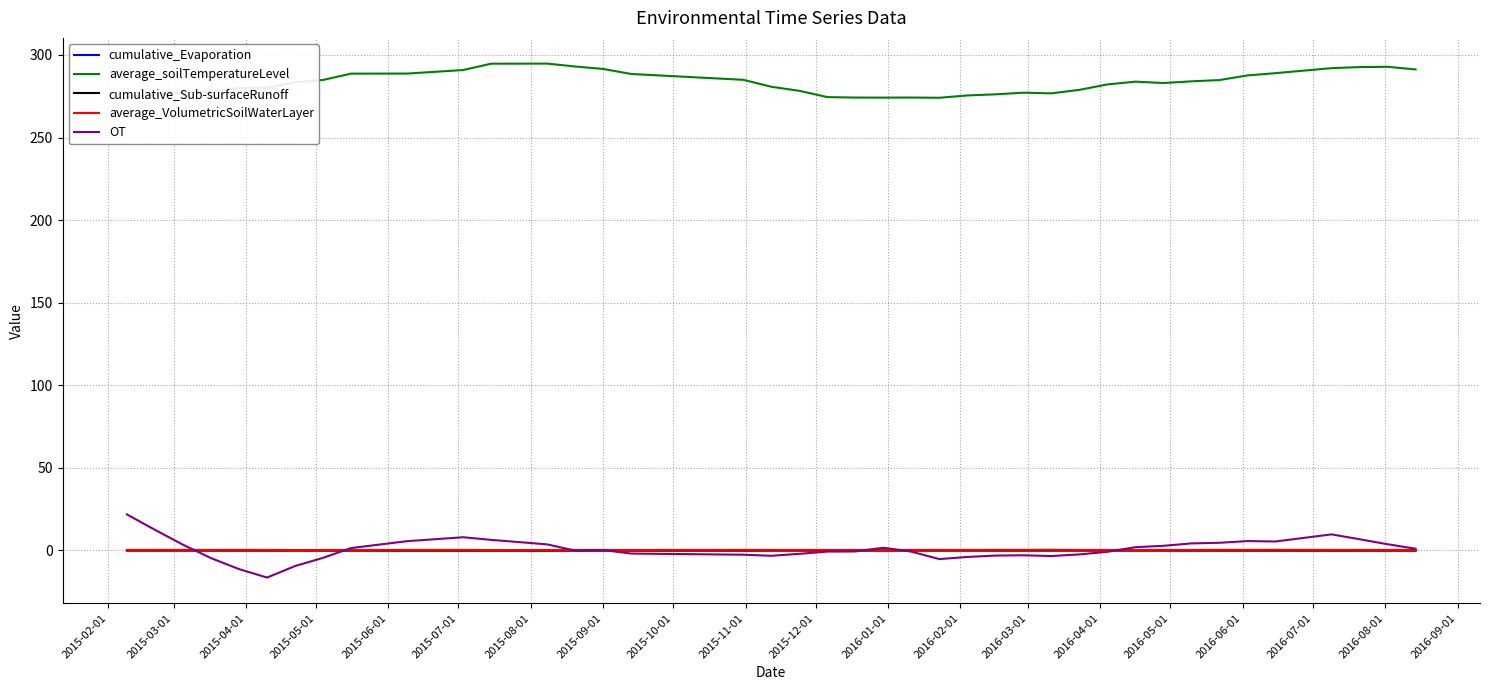

Which series has the largest total across all categories?

average_soilTemperatureLevel